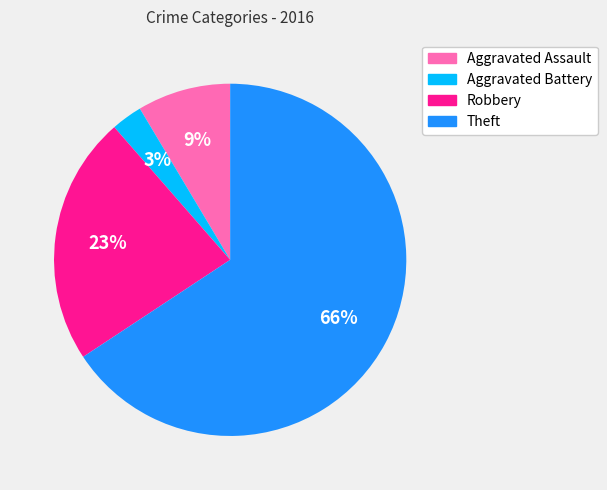

Combined, do Theft and Aggravated Battery account for over 50%?

Yes